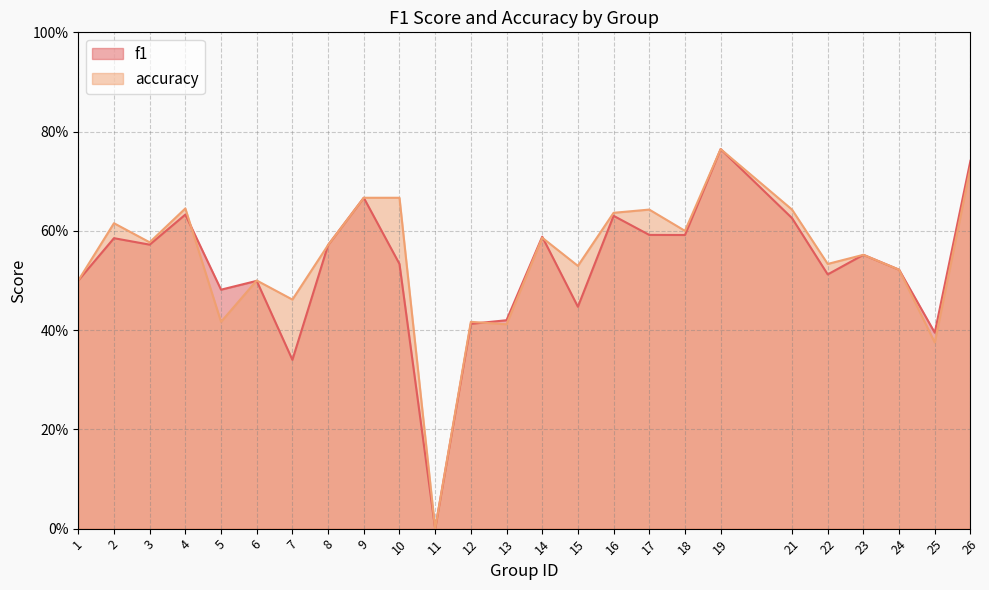

What is the greatest value displayed?

0.8